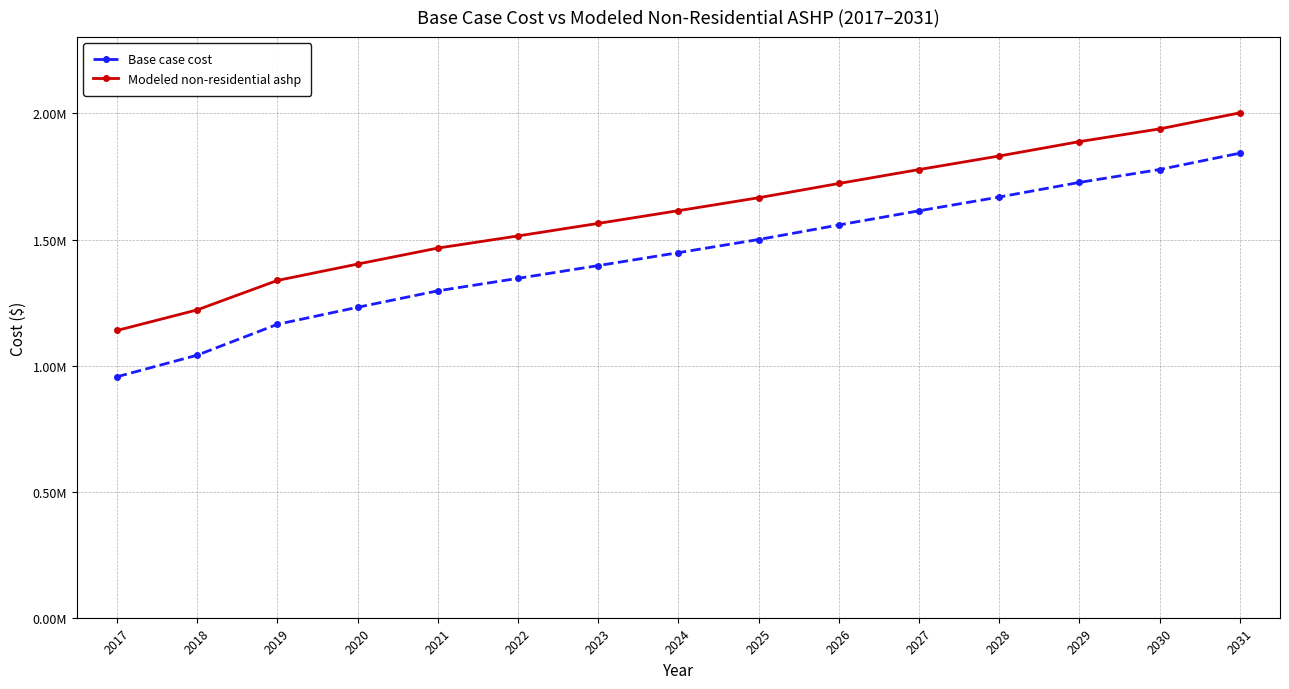

Reading right to left, what are all the values shown in this chart?

Base case cost: 1842559.3	1777631.3	1726558.4	1668575.9	1613925.6	1557683.2	1500017.0	1447892.8	1396554.5	1346002.0	1296462.6	1231165.7	1163669.3	1041197.2	955604.7
Modeled non-residential ashp: 2002491.9	1938785.0	1888322.7	1831317.0	1777521.5	1722255.9	1665688.7	1614419.2	1563935.7	1514238.0	1466041.8	1402576.5	1337644.4	1220789.2	1139226.3